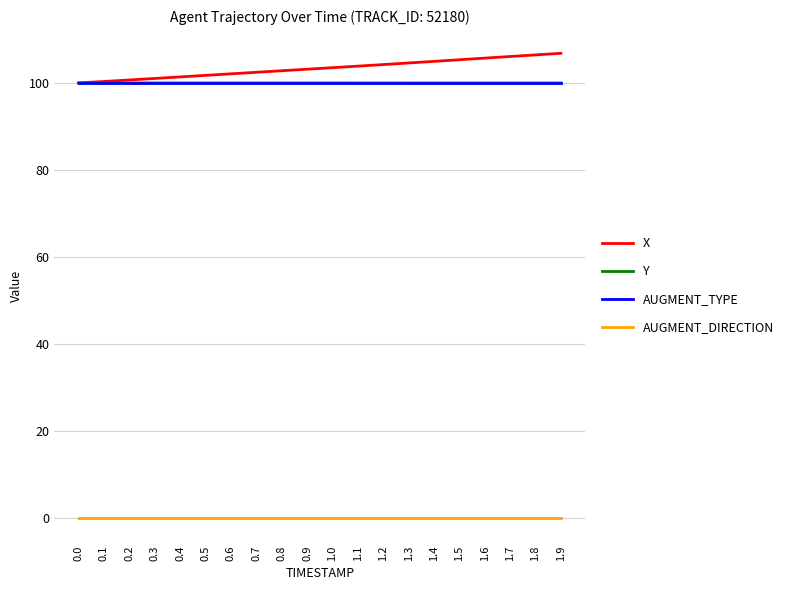

What is the maximum value shown in the chart?

106.8